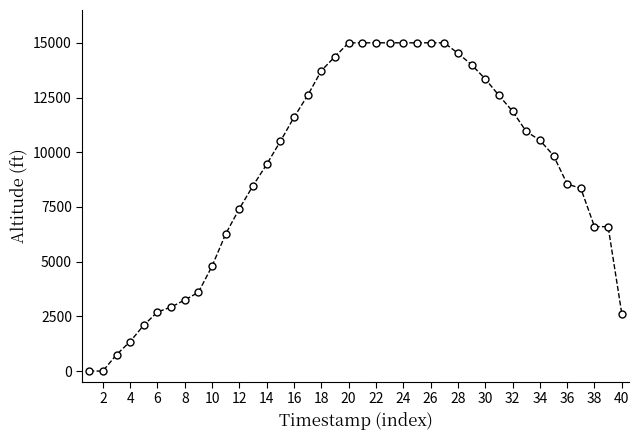

What is the difference between the second highest and minimum values?

15000